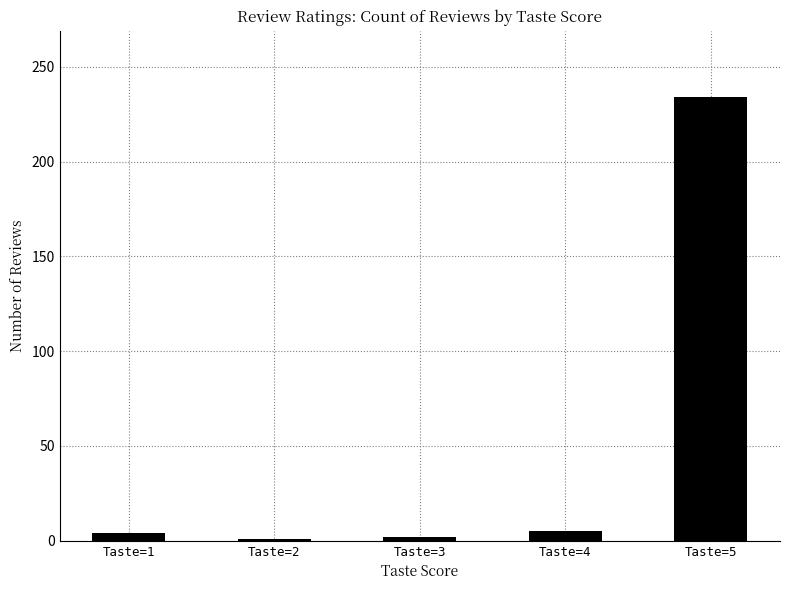

The value at Taste=5 is 234. True or false?

True